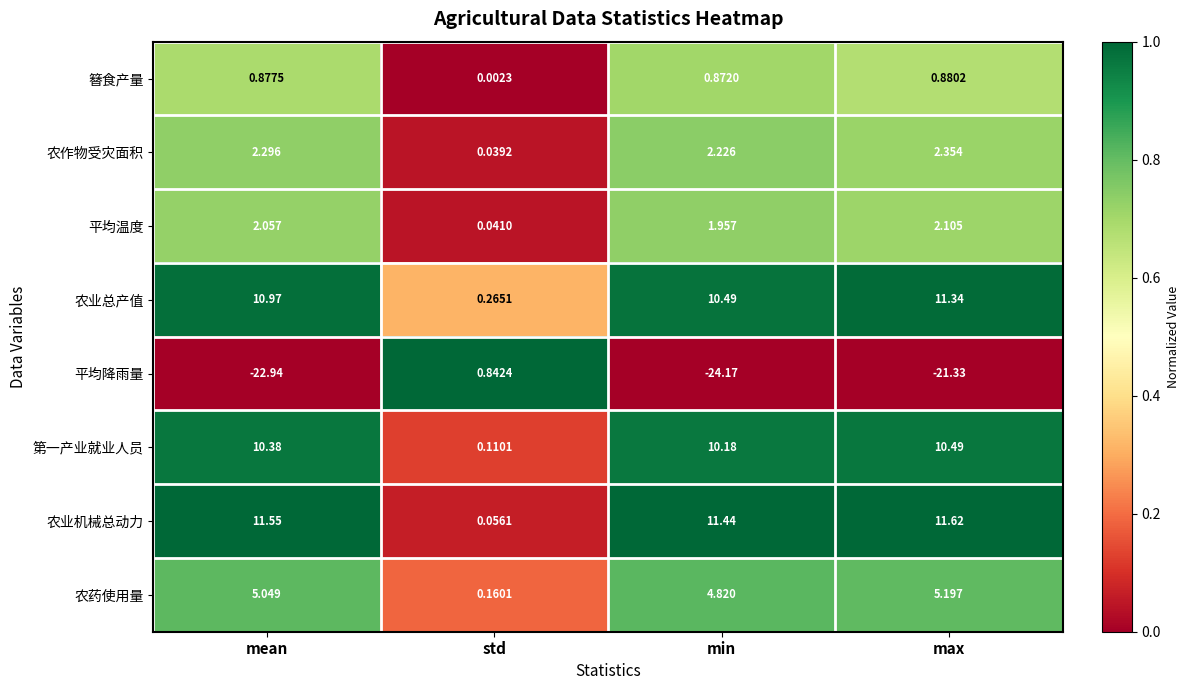

At which category is the sum across all series the highest?

max